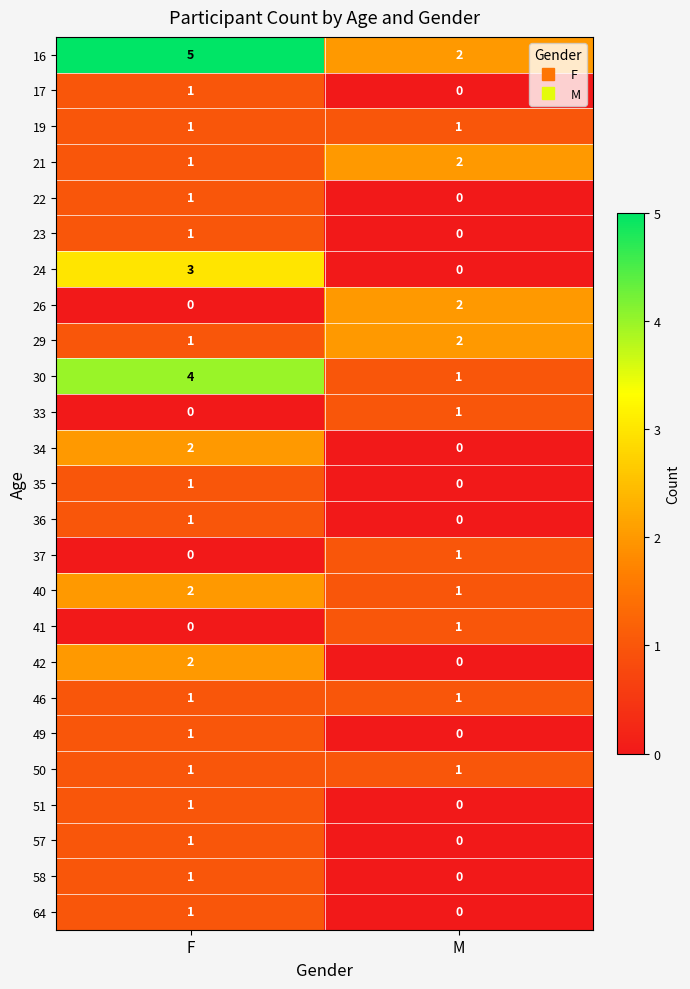

At which category is the sum across all series the highest?

F